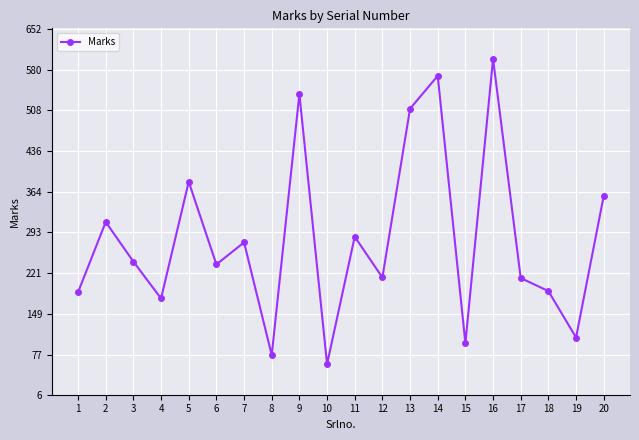

How many values are below 241?

10